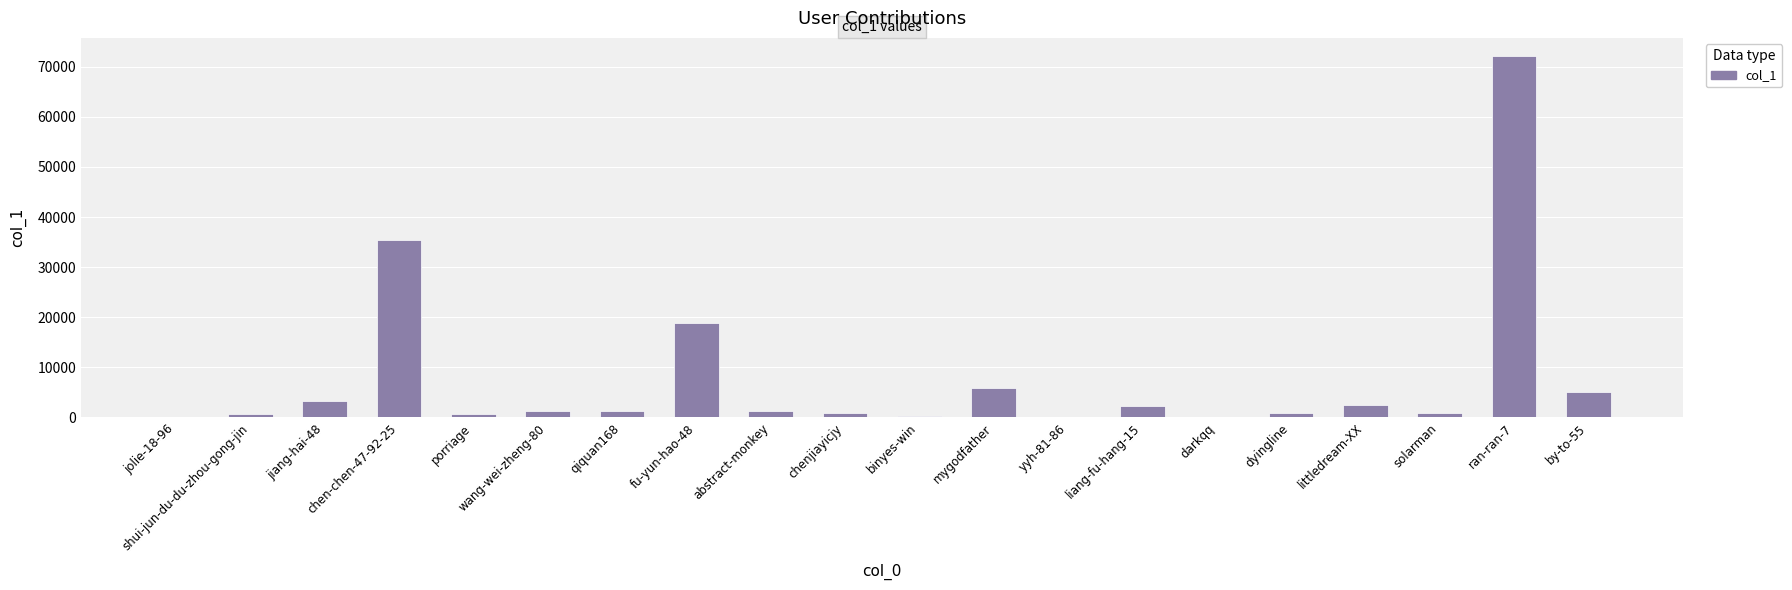

What is the maximum value shown in the chart?

72167